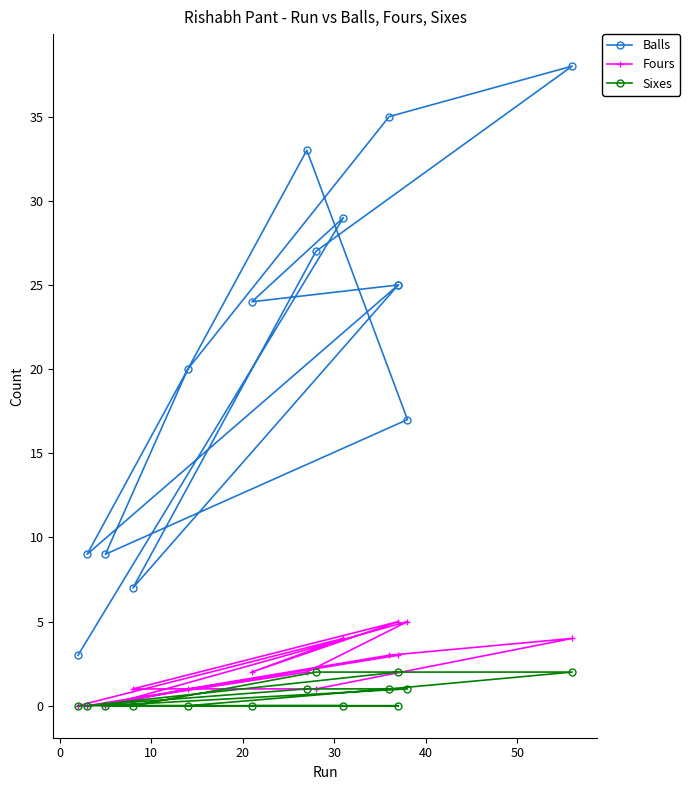

Does the chart have visible grid lines?

No